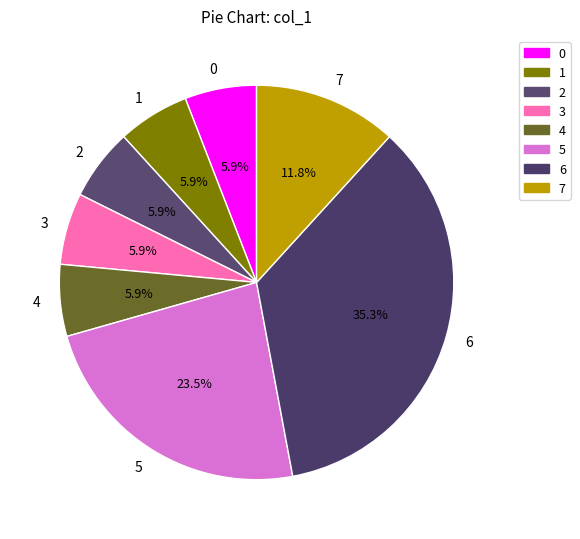

What is the largest slice in the pie chart?

6